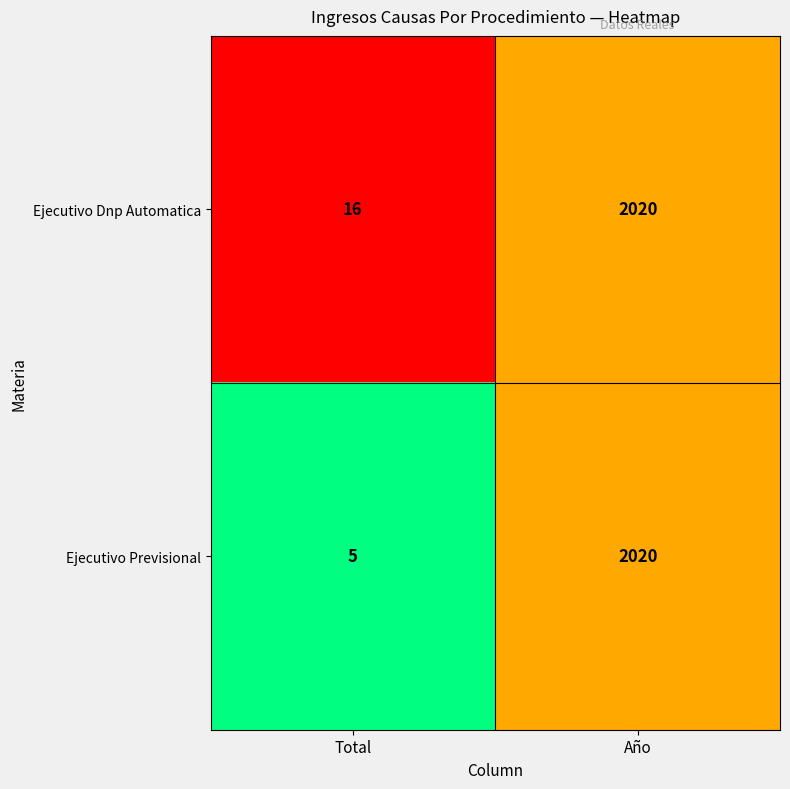

What is the total value across all series at Total?

21